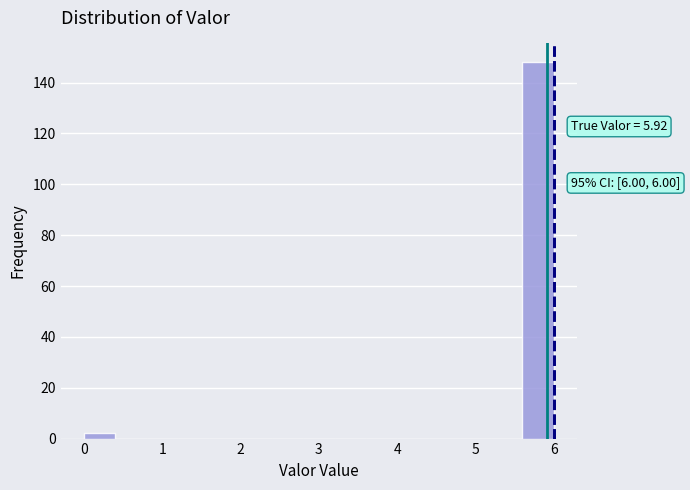

Over which range of the x-axis is the bar tallest?

5.6 to 6.0